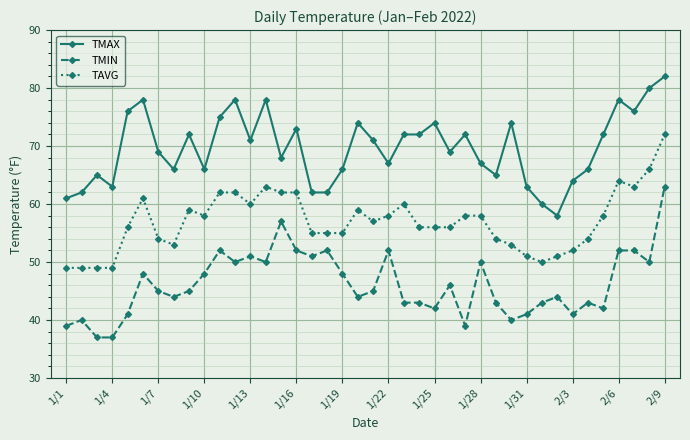

What is the average value of the TAVG series?

57